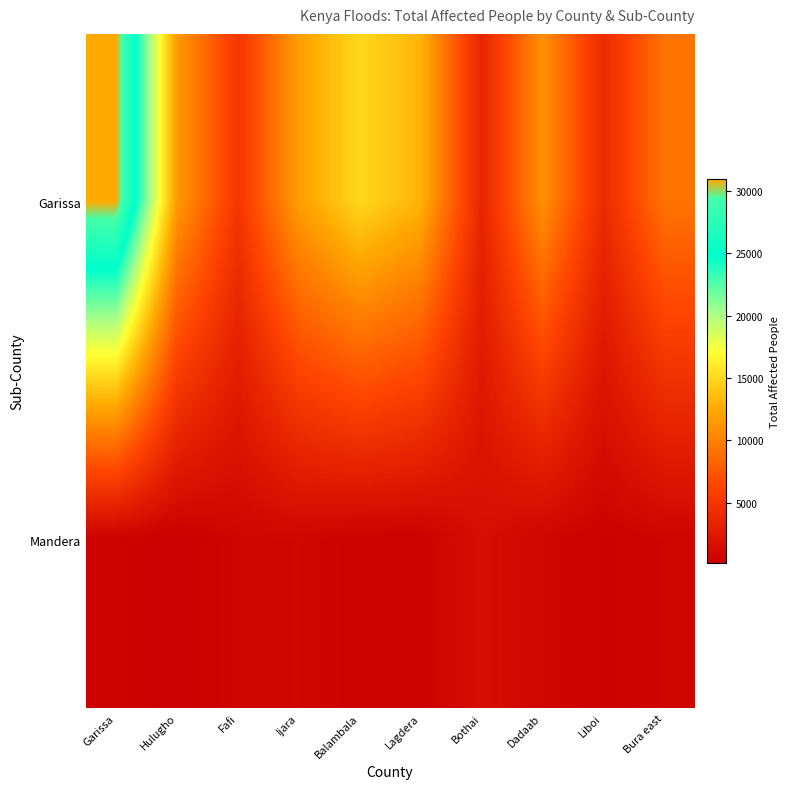

Which category has the lowest value across all series?

Hulugho